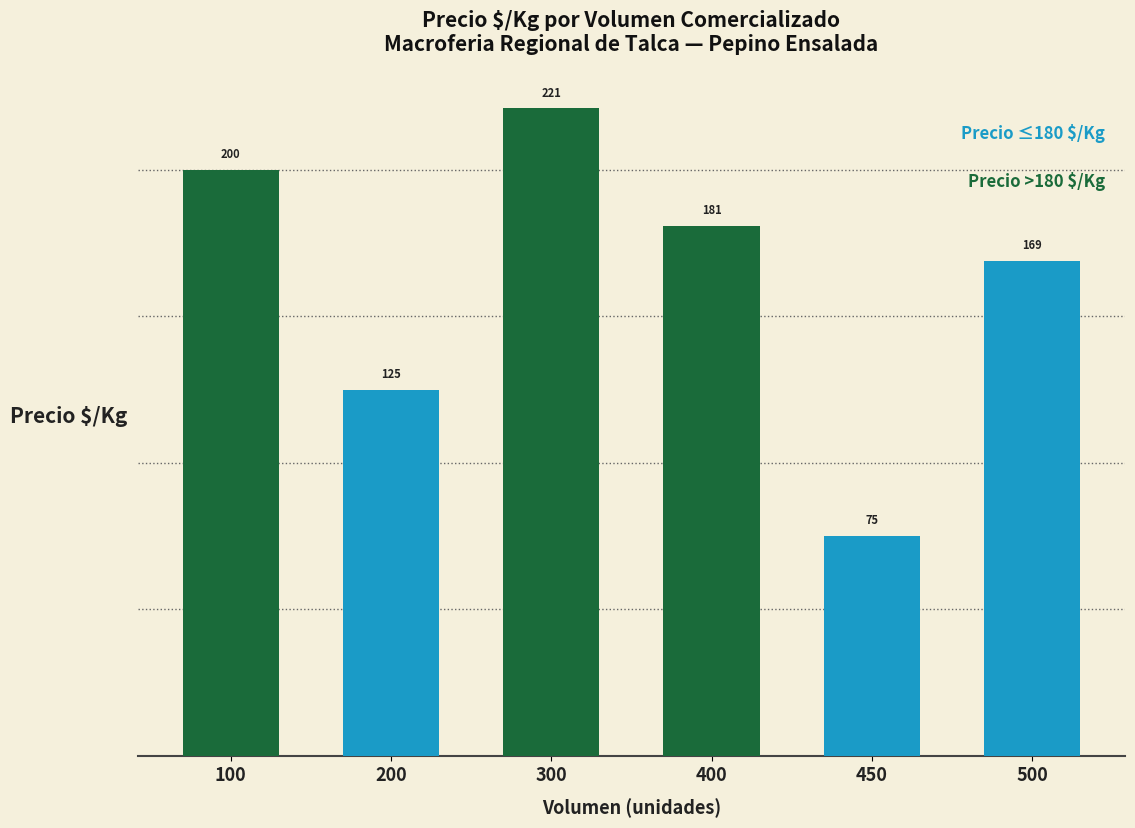

Read the Precio $/Kg (≤180) value at 450, to the nearest 5.

75